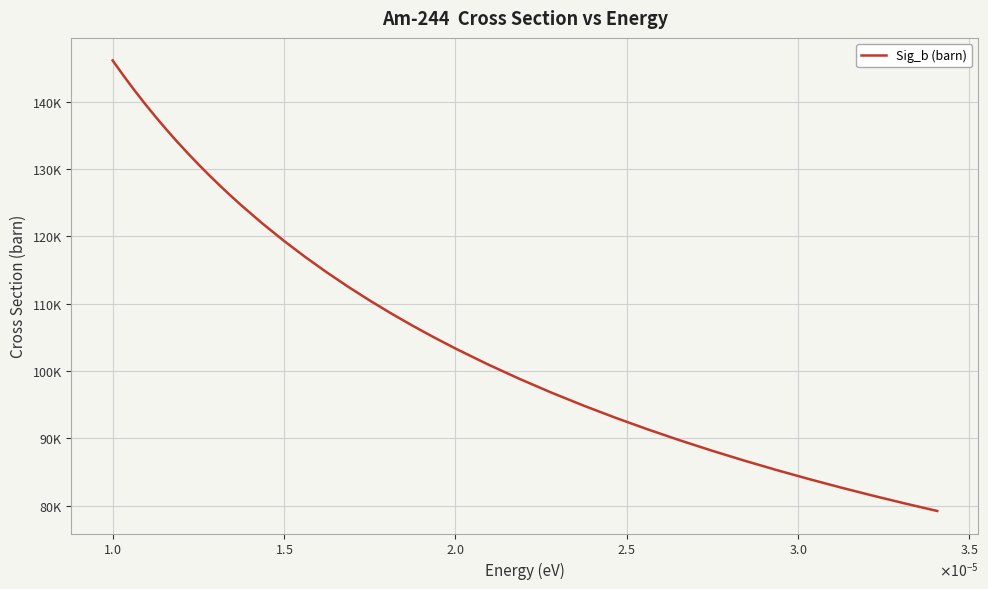

Does the chart have visible grid lines?

Yes